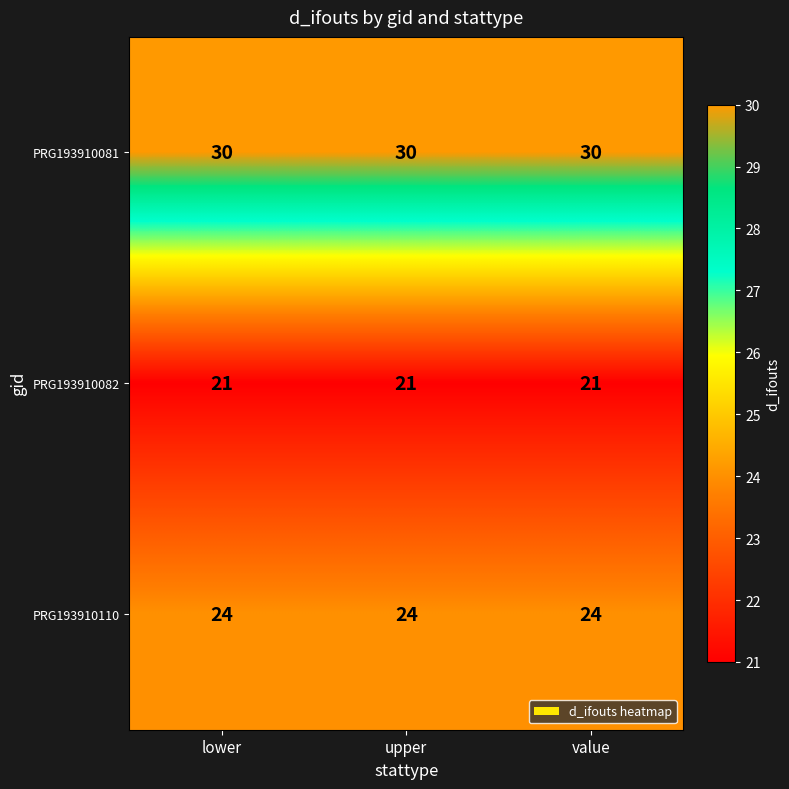

What is the minimum value shown in the chart?

21